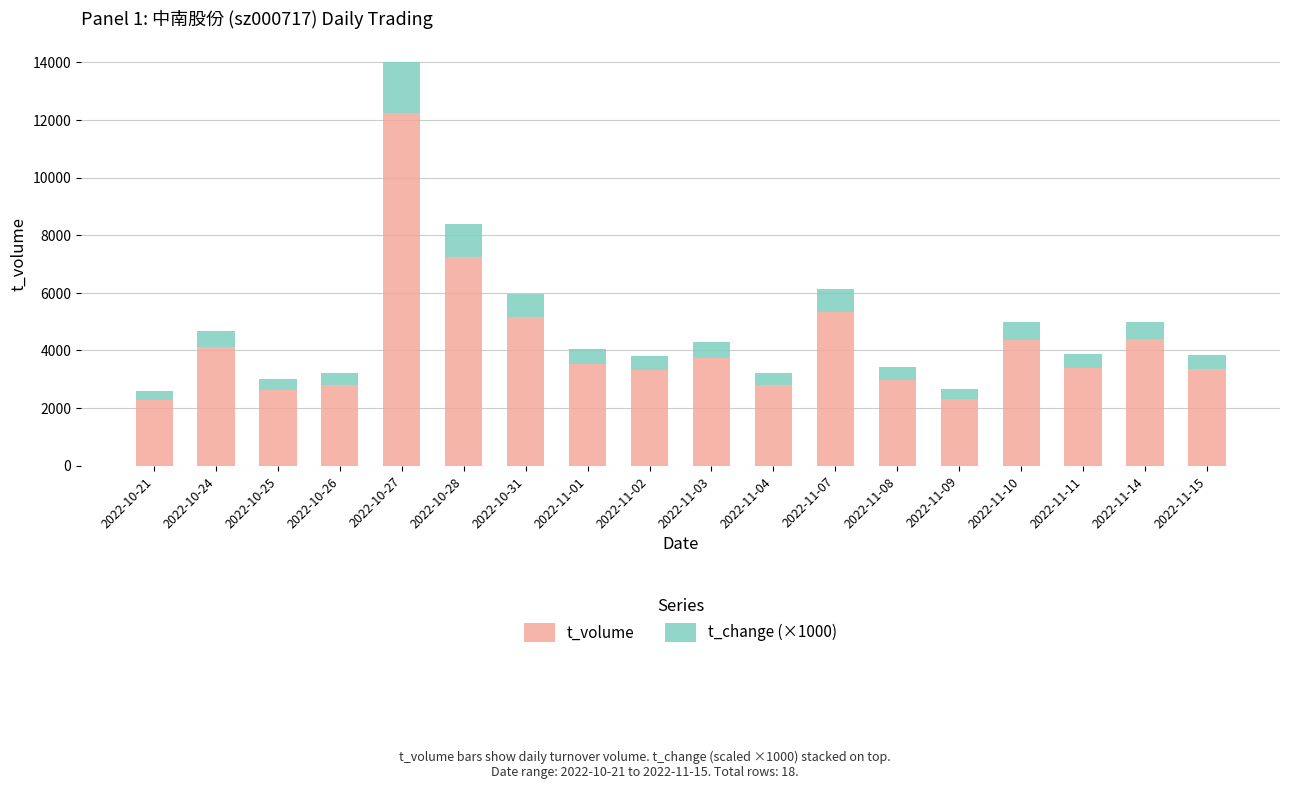

What is the value of the t_volume bar at the 17th from the left?

4383